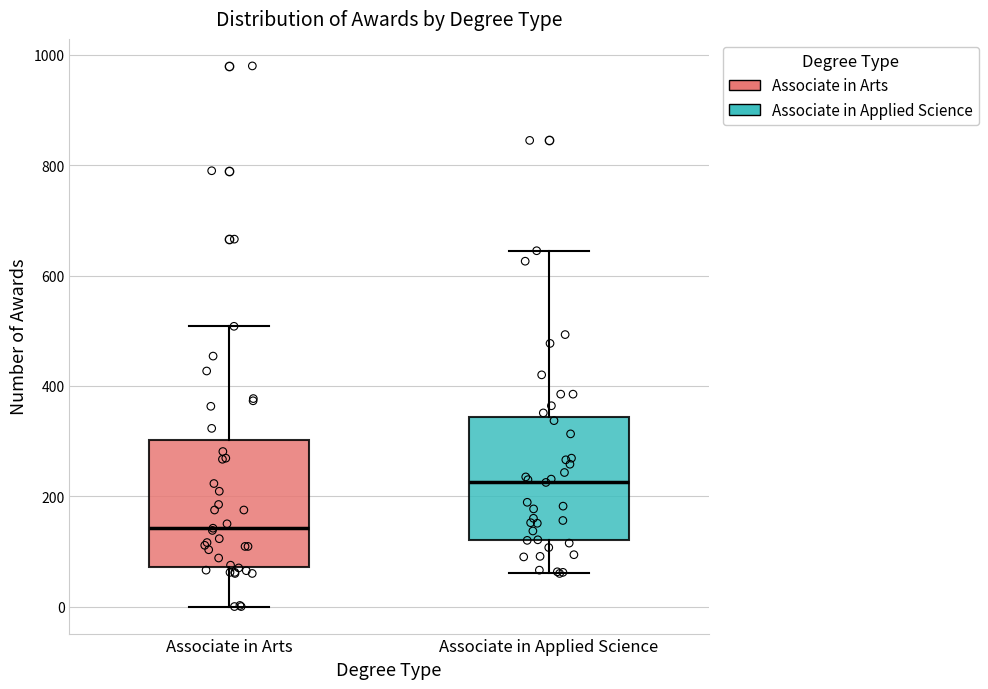

Which box has the lowest median line?

Associate in Arts